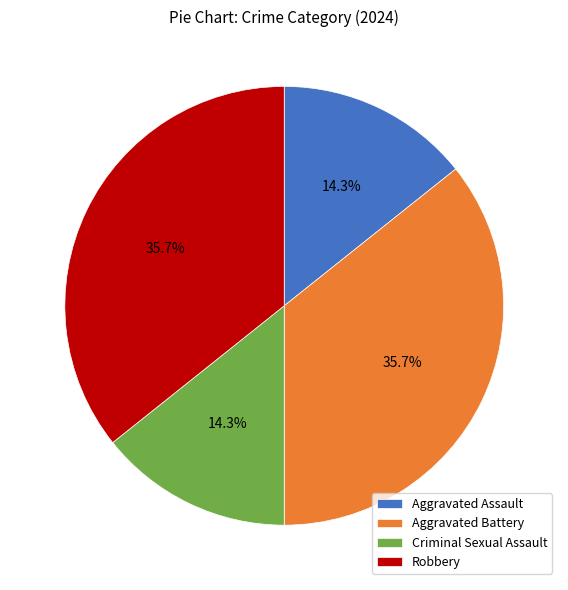

Approximately how many times larger is the value at Aggravated Battery compared to Robbery?

1.0